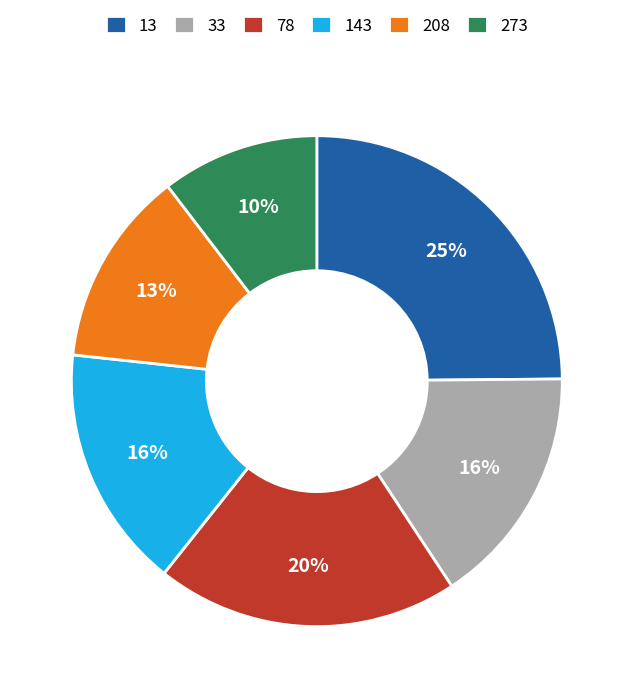

The 273 slice represents 21% of the pie. True or false?

False